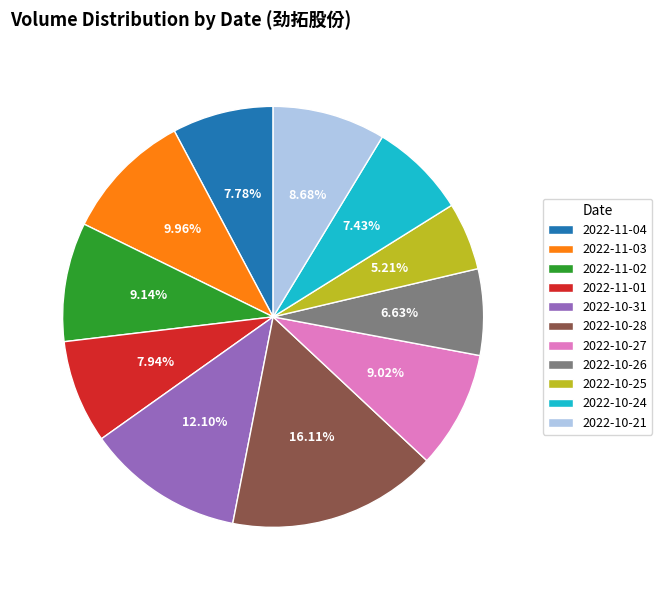

Count the number of slices in the pie.

11